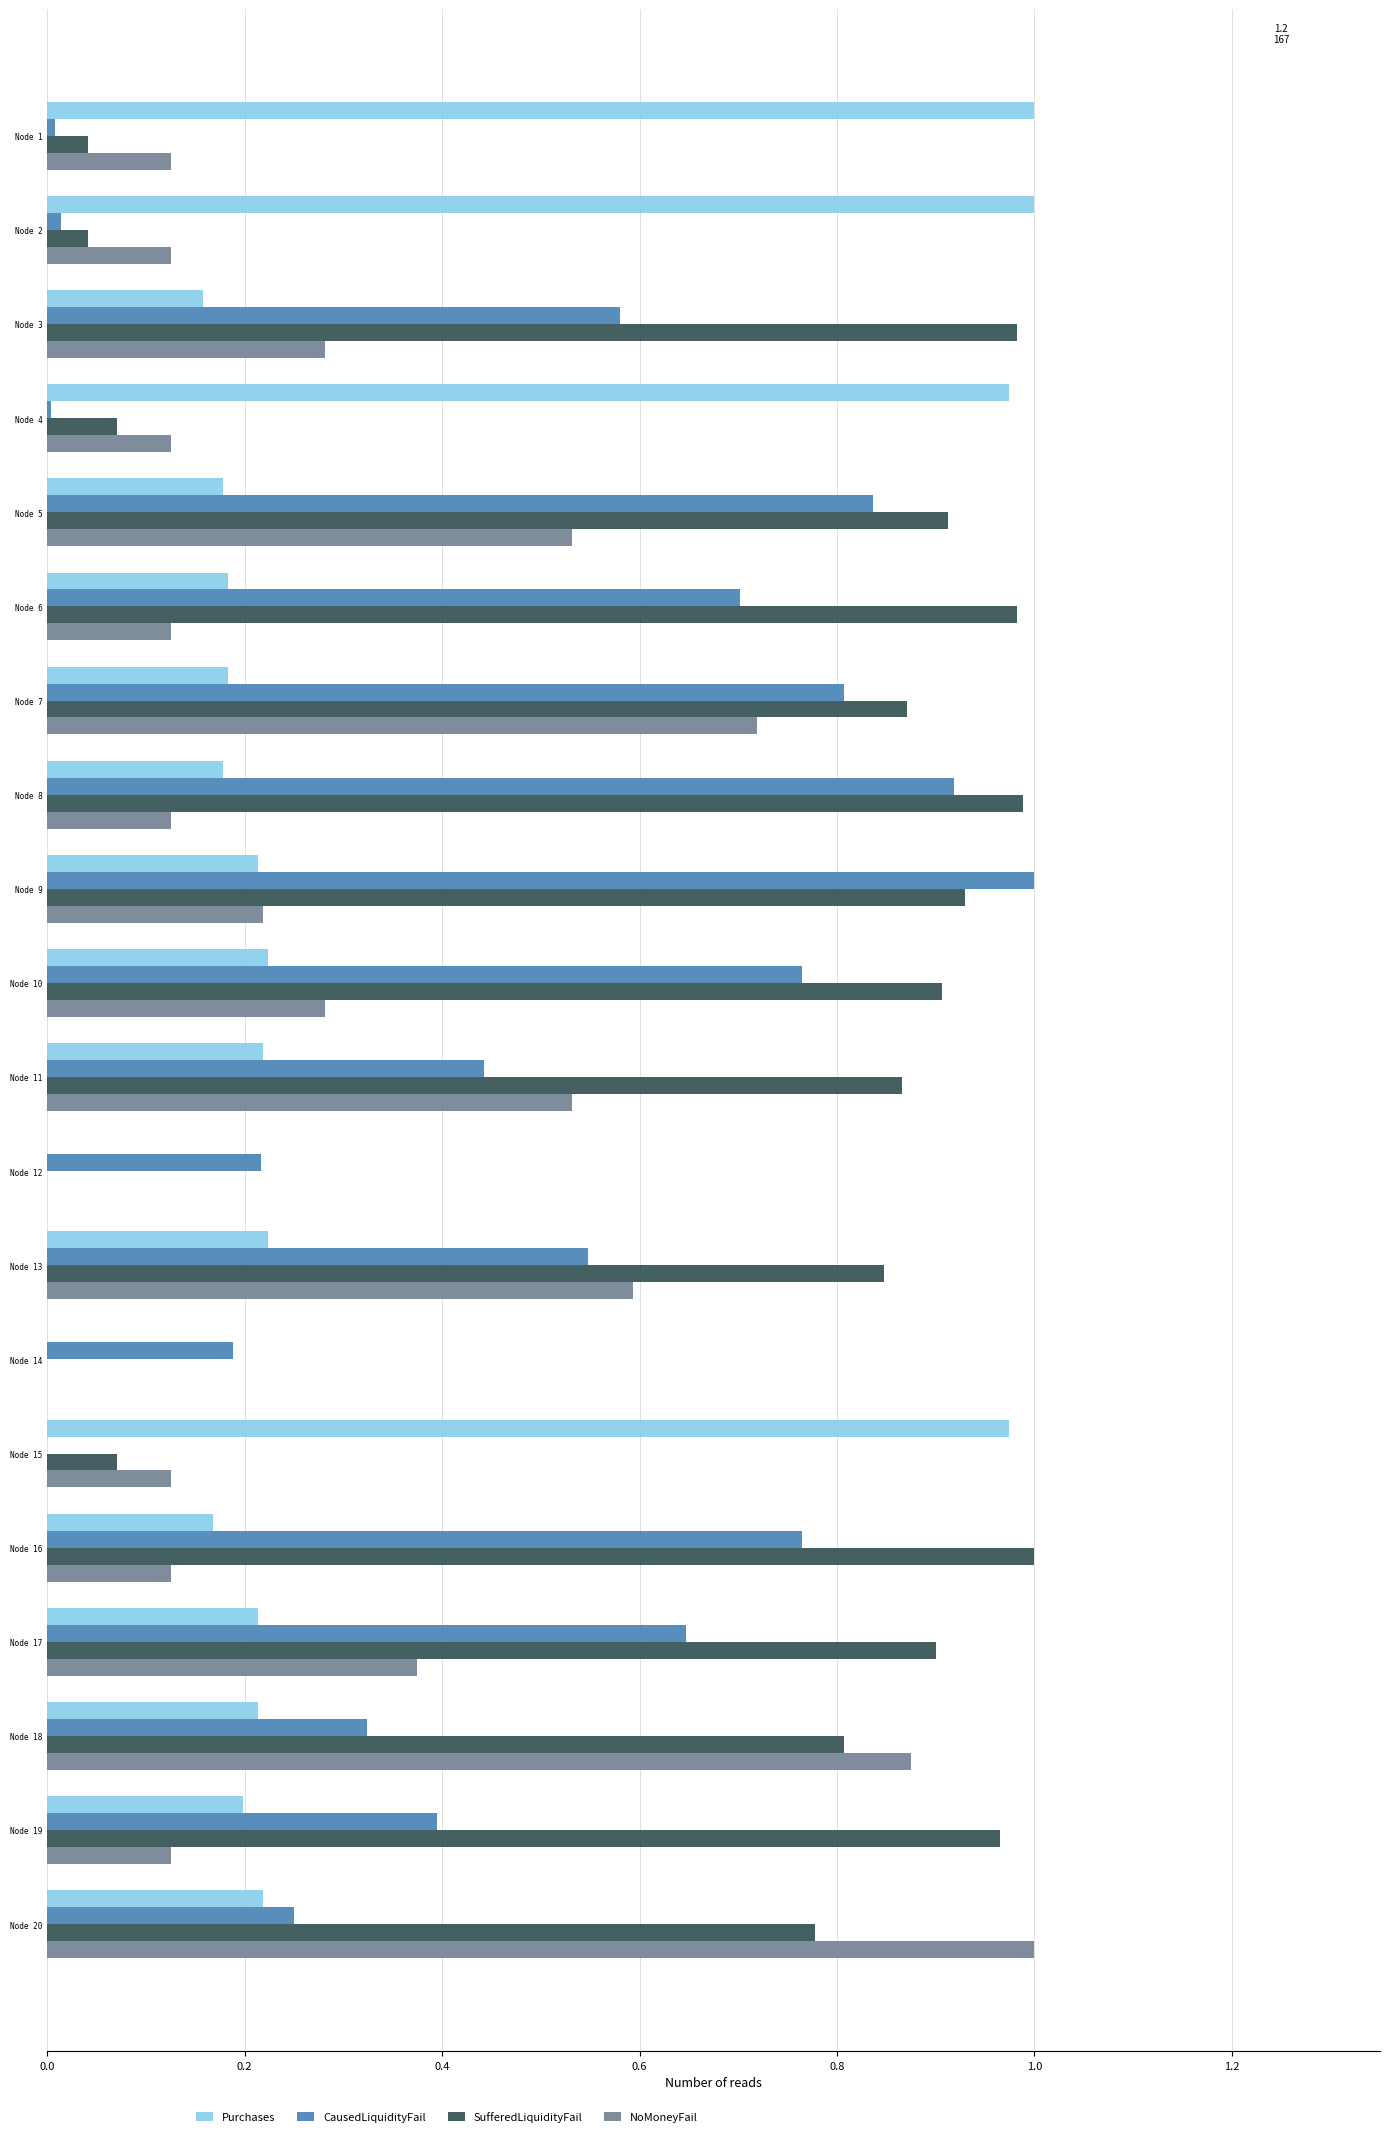

The CausedLiquidityFail series shows 0.8 at Node 16. True or false?

True